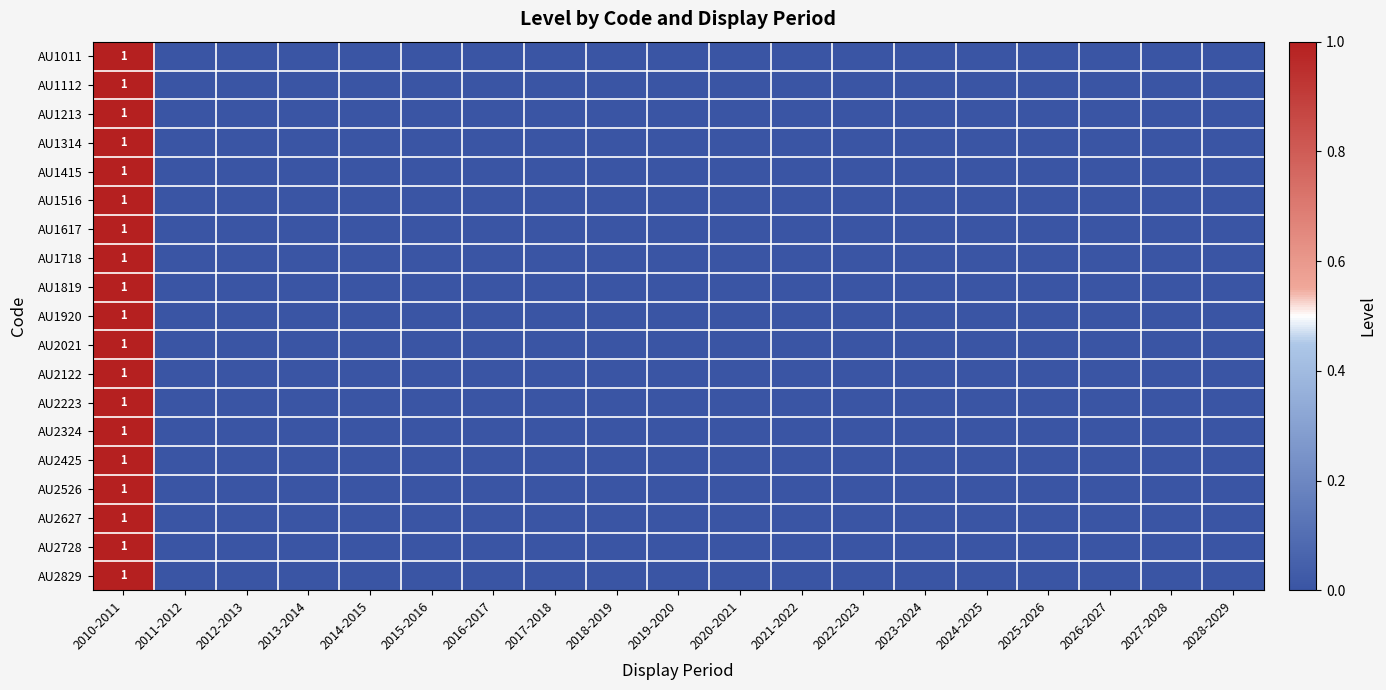

What is the greatest value displayed?

1